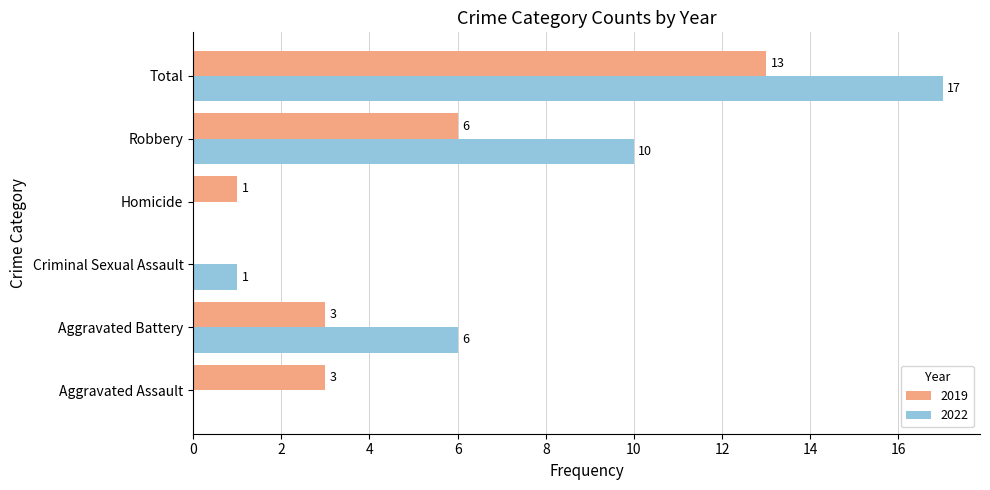

Which series has the widest spread of values?

2022